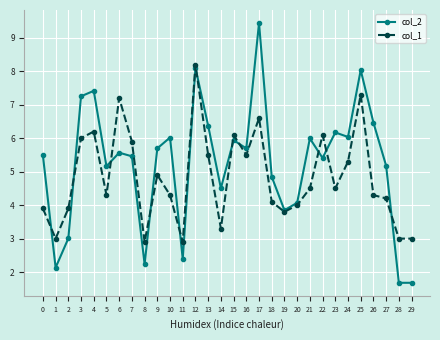

Reading right to left, extract all data points from this chart.

col_2: 29=1.7	28=1.7	27=5.2	26=6.5	25=8.0	24=6.0	23=6.2	22=5.4	21=6.0	20=4.1	19=3.8	18=4.8	17=9.4	16=5.7	15=5.9	14=4.5	13=6.4	12=8.1	11=2.4	10=6.0	9=5.7	8=2.2	7=5.5	6=5.6	5=5.2	4=7.4	3=7.3	2=3.0	1=2.1	0=5.5
col_1: 29=3.0	28=3.0	27=4.2	26=4.3	25=7.3	24=5.3	23=4.5	22=6.1	21=4.5	20=4.0	19=3.8	18=4.1	17=6.6	16=5.5	15=6.1	14=3.3	13=5.5	12=8.2	11=2.9	10=4.3	9=4.9	8=2.9	7=5.9	6=7.2	5=4.3	4=6.2	3=6.0	2=3.9	1=3.0	0=3.9